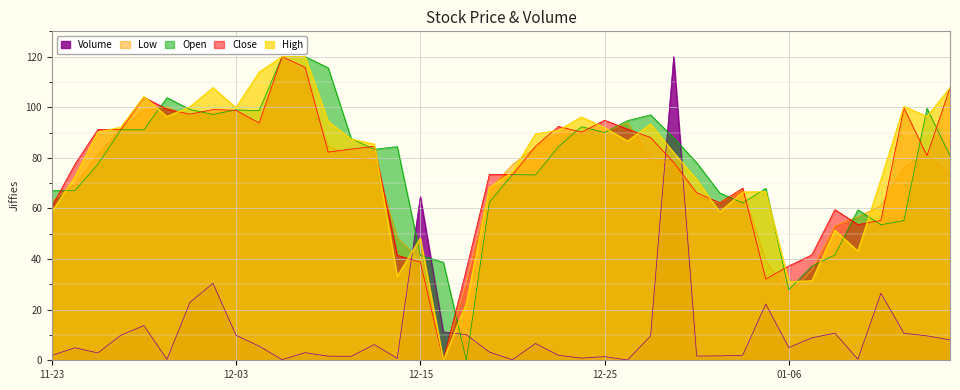

Where is Open nearest to the value 60?

2015-01-11